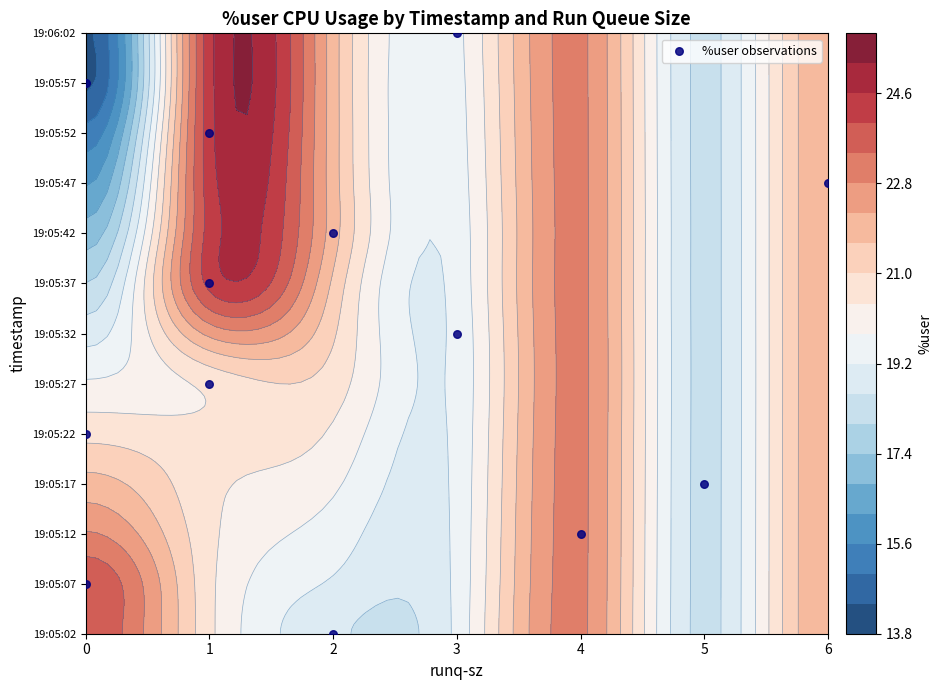

List the labels in order of value, largest first.

12, 11, 10, 9, 8, 7, 6, 5, 4, 3, 2, 1, 0